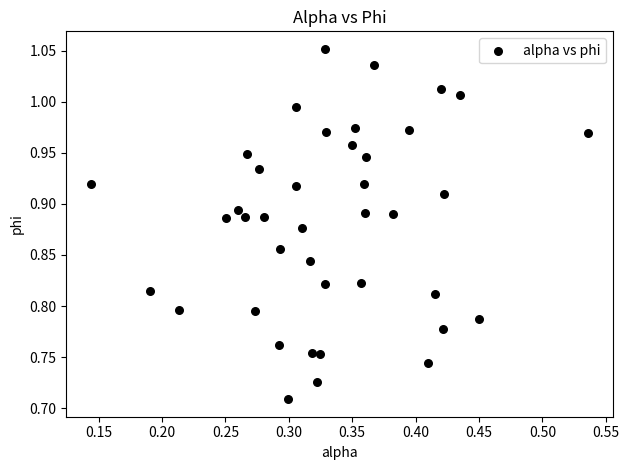

What is the range of Y values (max minus min)?

0.3